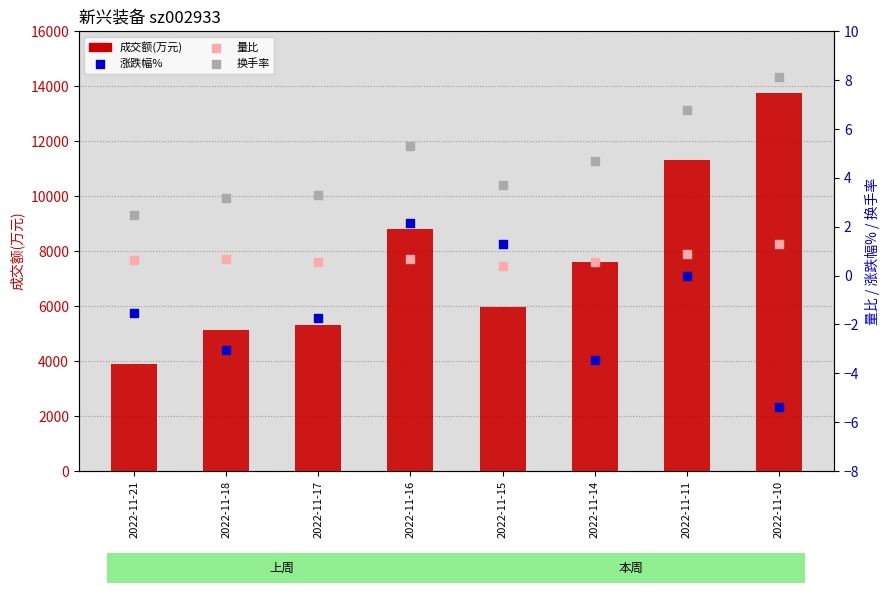

At how many categories does at least one series exceed 689?

8